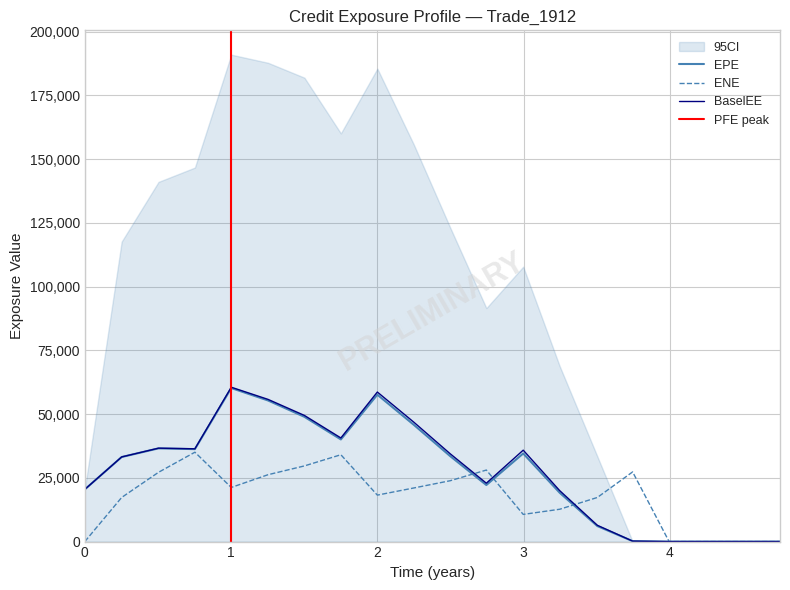

Between 3.24658 and 4.50411, which series saw the biggest shift?

BaselEE